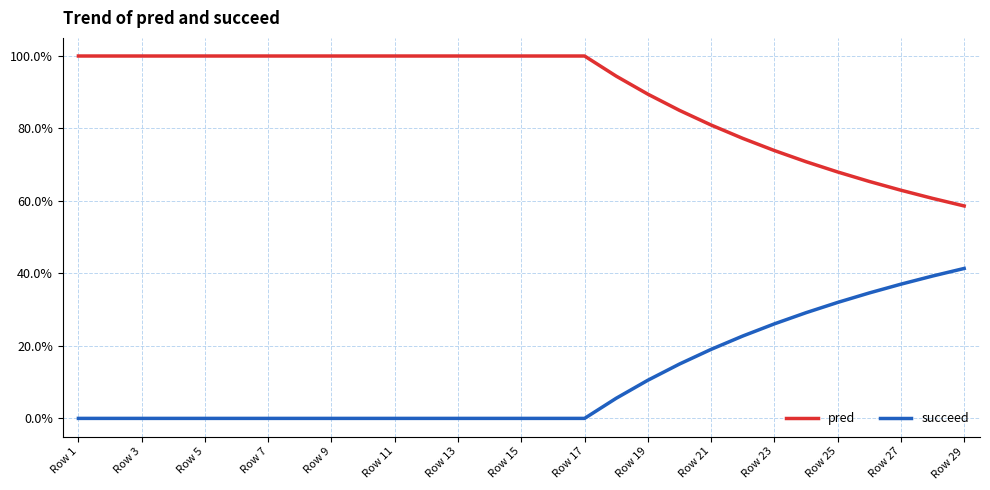

True or false: succeed and pred cross at least once.

False